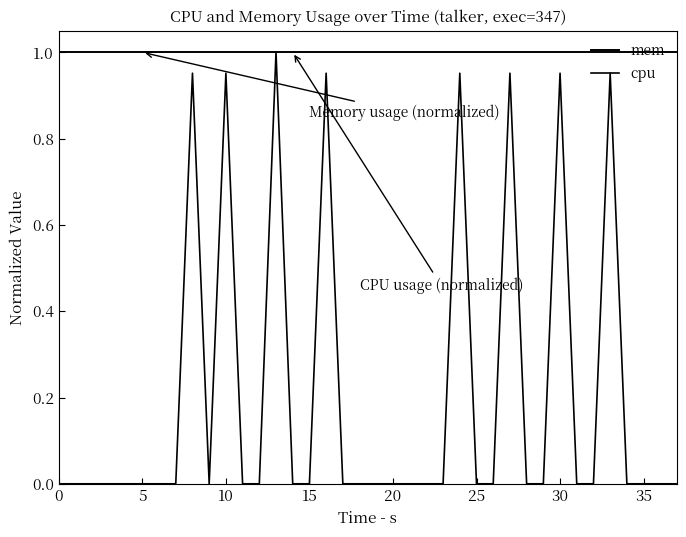

What is the greatest value displayed?

1.0